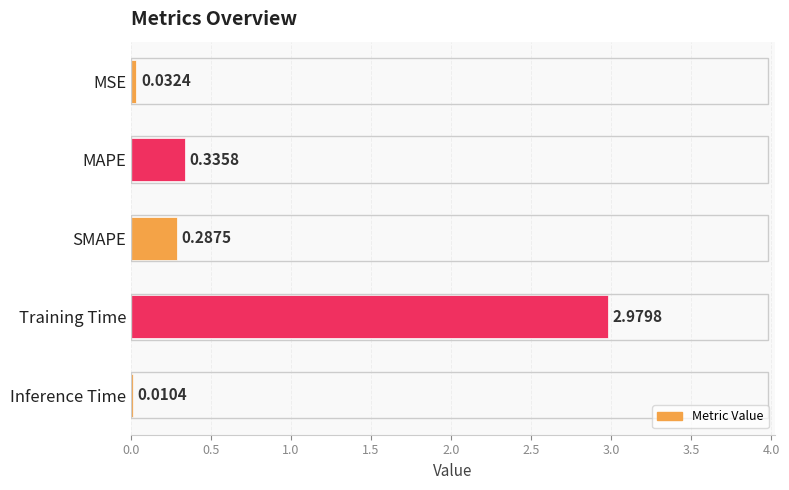

At which label is the value closest to 1?

MAPE